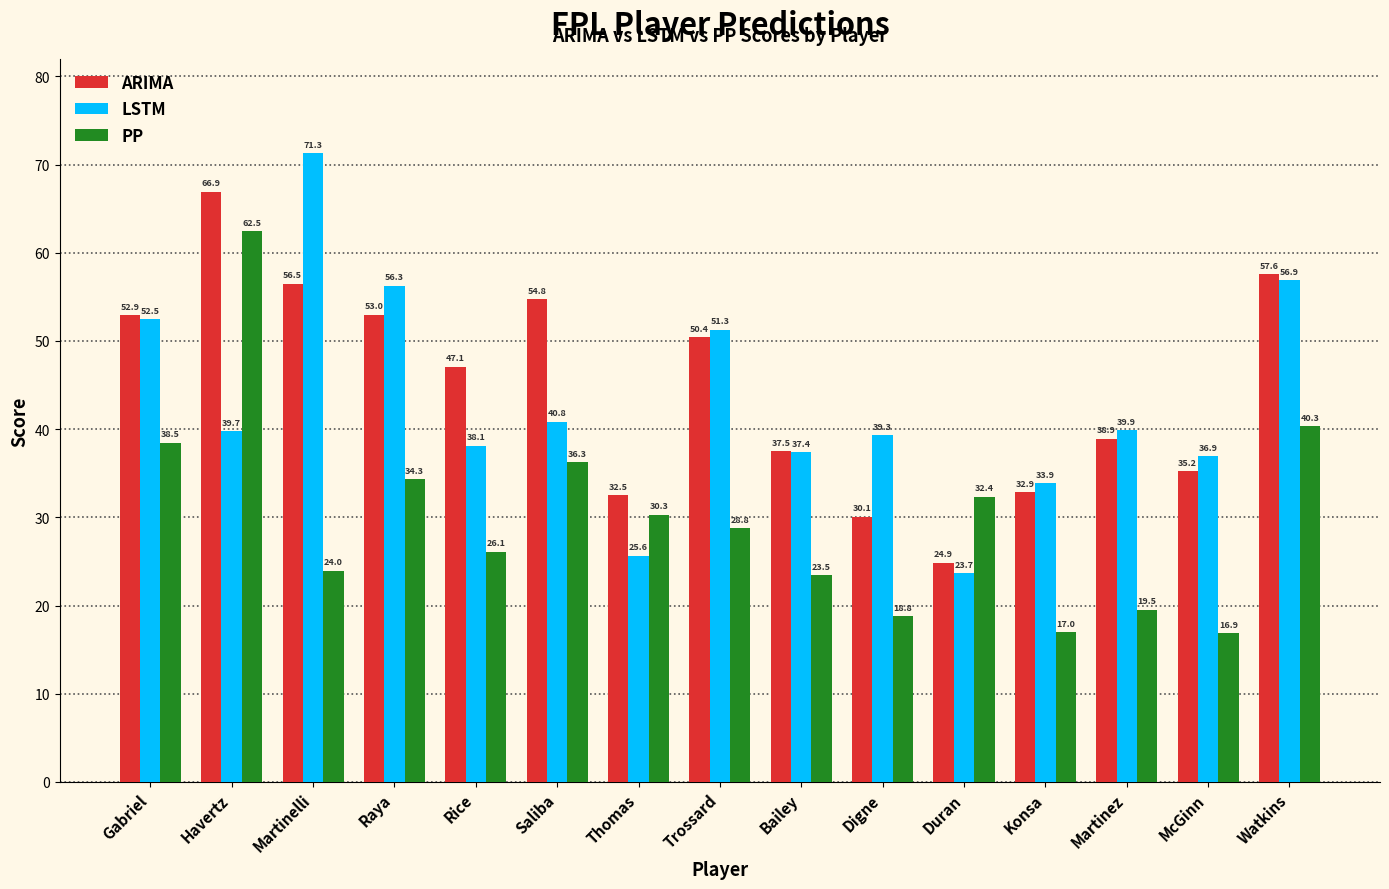

What is the difference between the highest and lowest values at Gabriel?

14.4